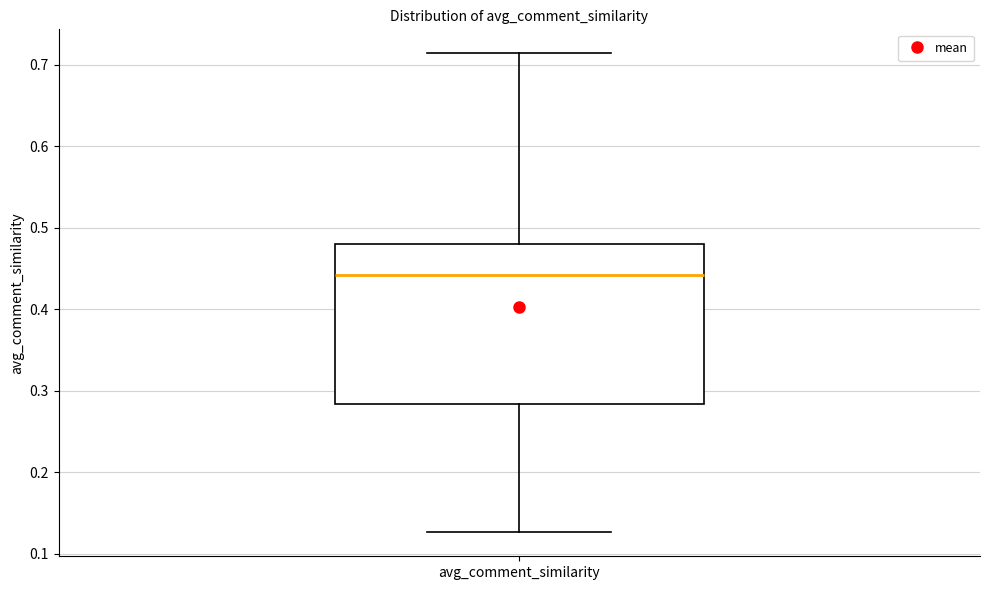

Read this box plot against the y-axis: the position of the median line, the range covered by the box, and the ends of both whiskers. The values are not printed on the chart, so give them approximately, as read against the axis.

median 0.44, box 0.28 to 0.48, whiskers 0.13 to 0.71